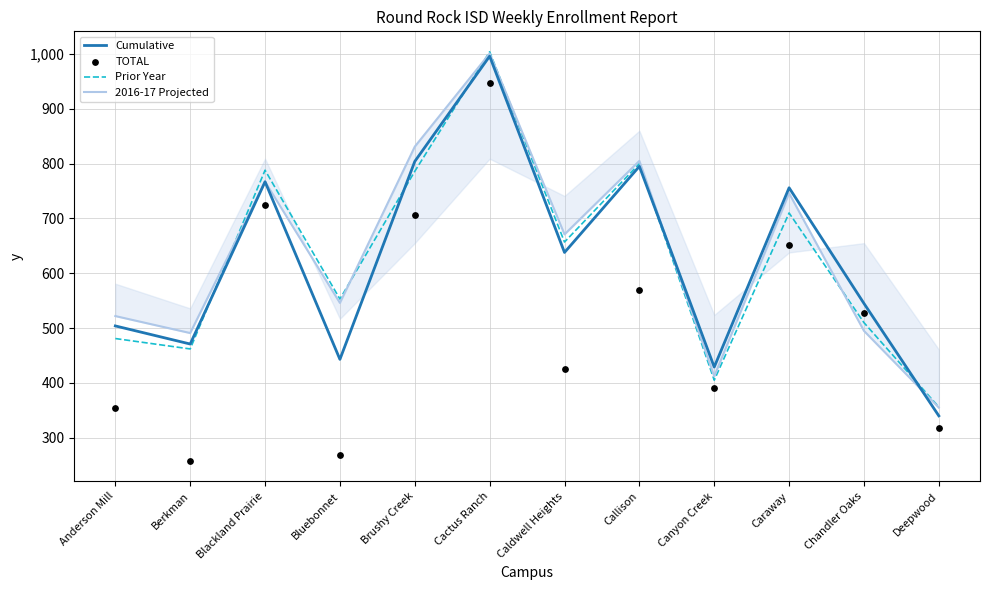

At how many categories does at least one series exceed 315?

12